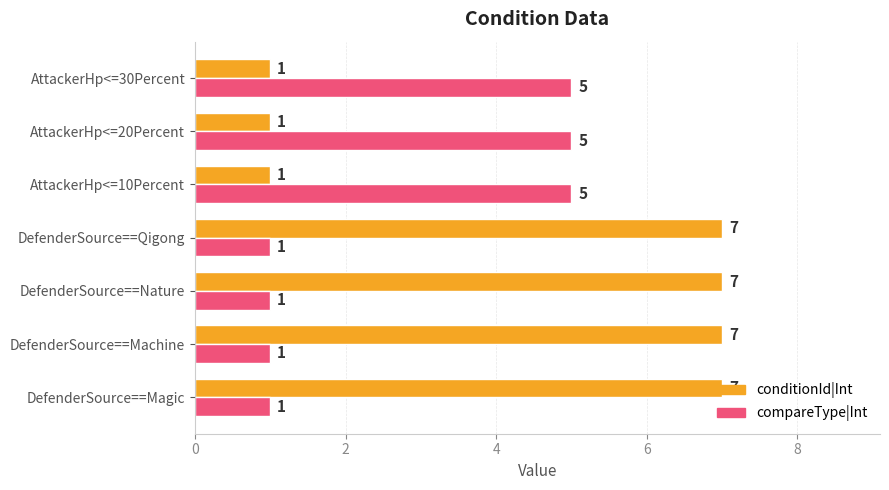

What is the sum of all compareType|Int values?

19